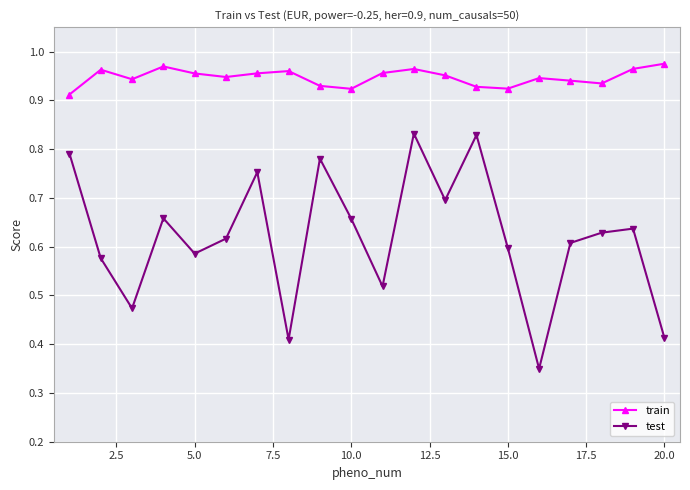

Which series has the widest spread of values?

test